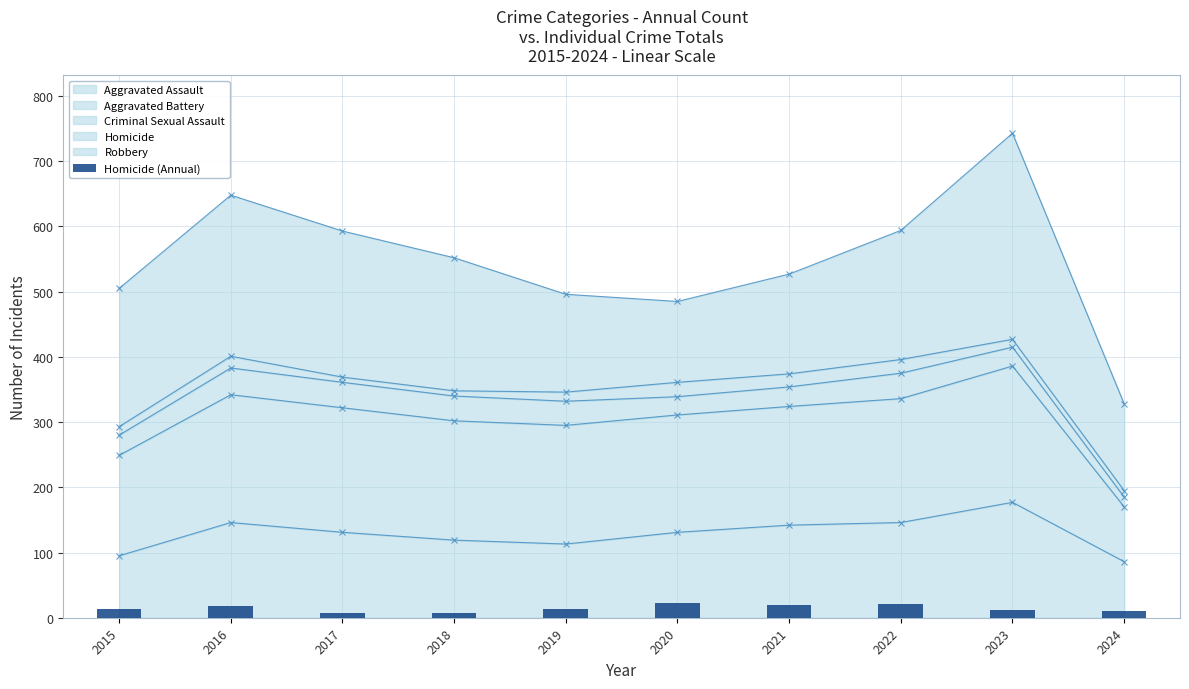

Reading right to left, extract all data points from this chart.

10	12	21	20	22	14	8	8	18	13